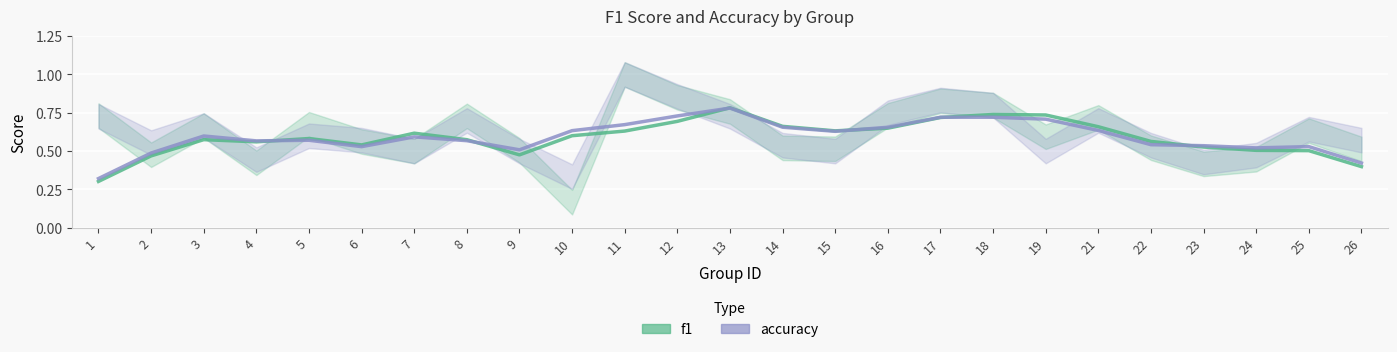

Where is the first local minimum for accuracy?

4